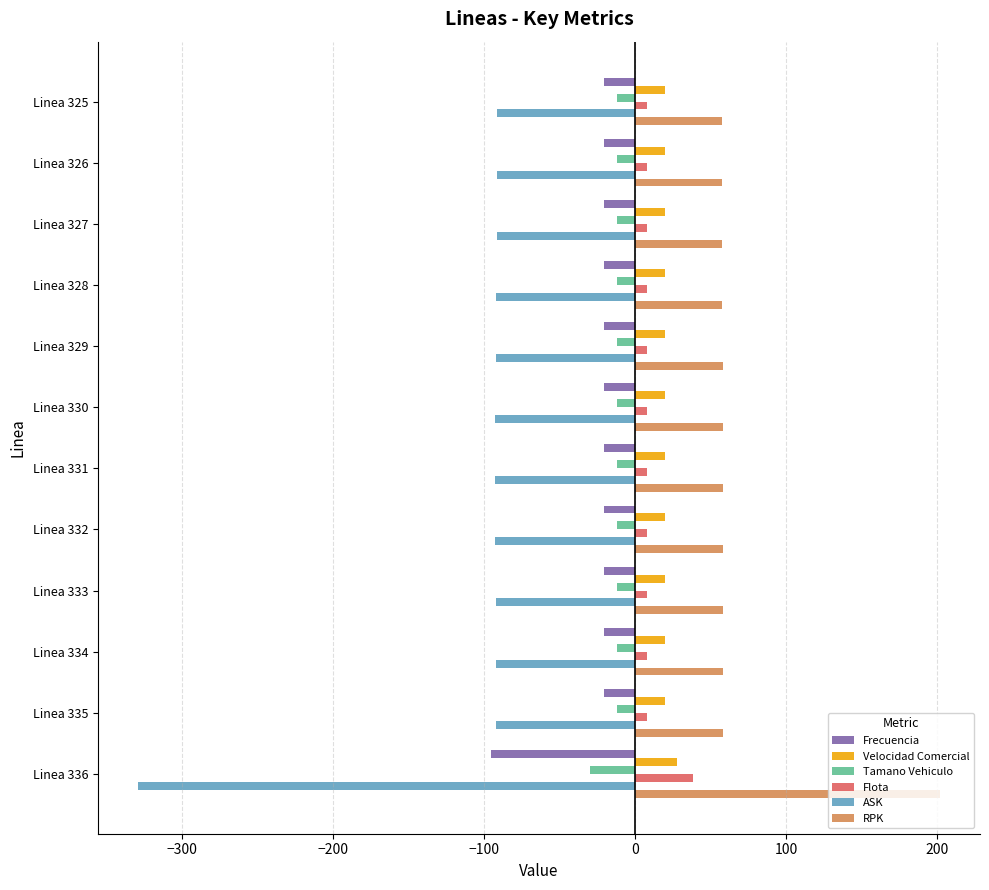

At which category does the chart reach its minimum across all series?

Linea 336